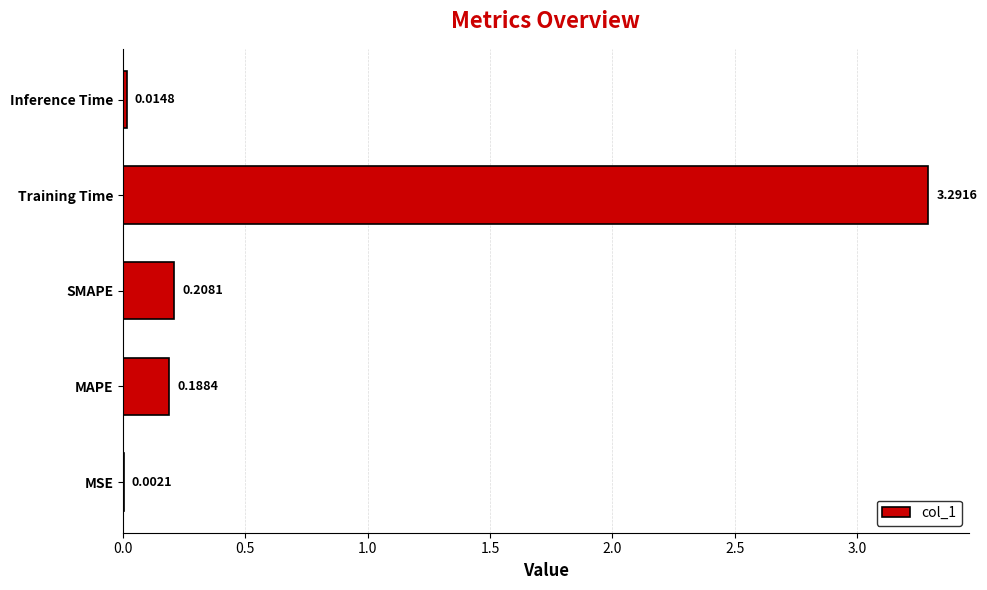

Which category has the highest value across all series?

Training Time